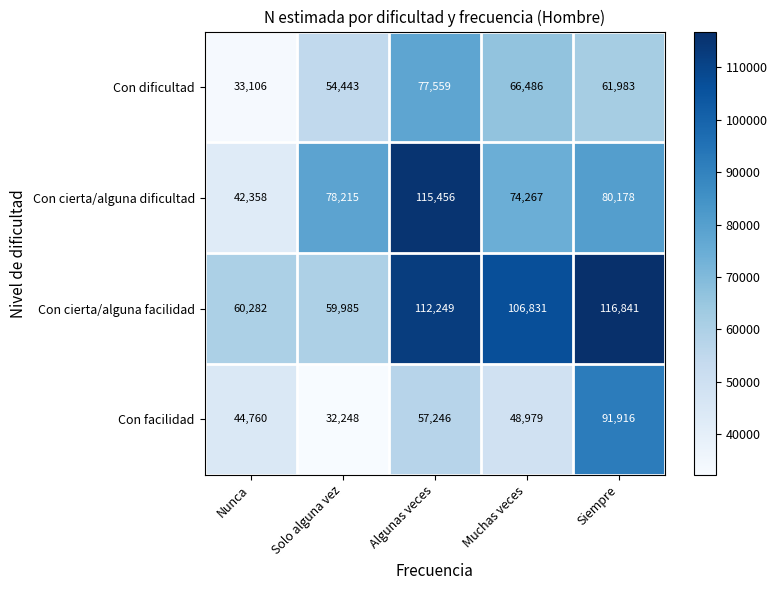

What is the difference between the highest and lowest values at Muchas veces?

57852